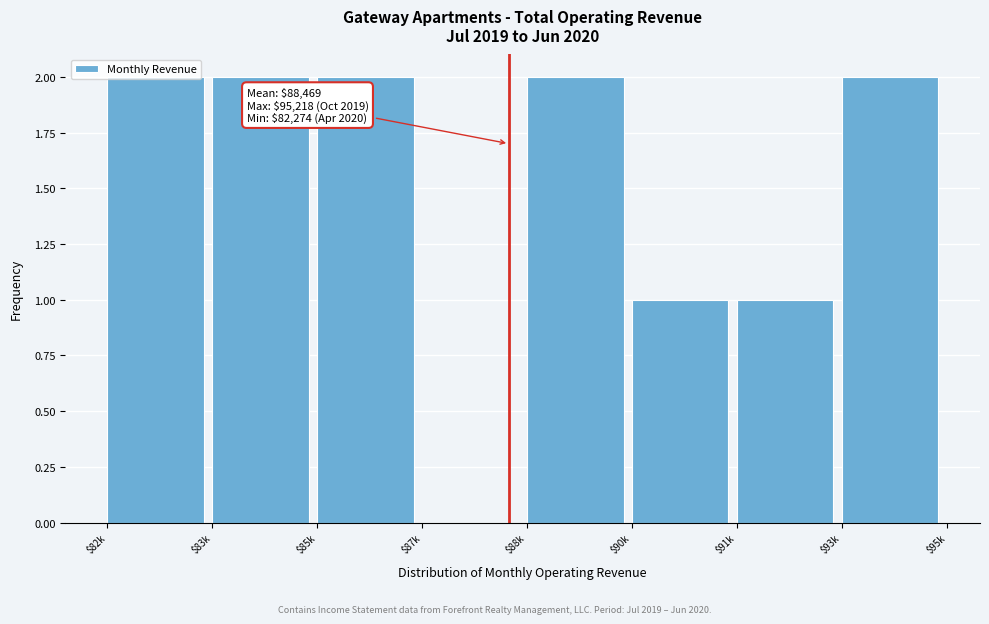

What is the sum of all values?

12